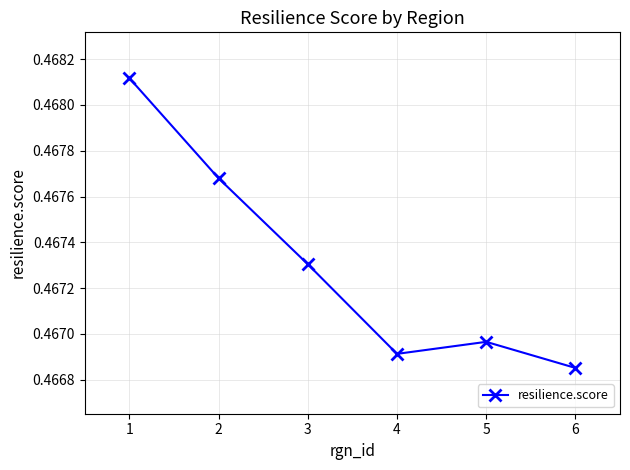

What is the sum of the values at 3 and 5?

0.9